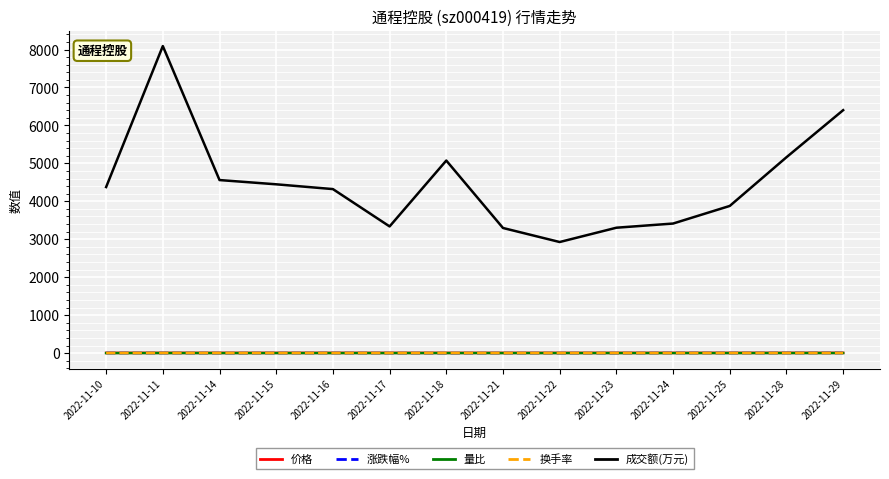

Which series has the largest range (max minus min)?

成交额(万元)